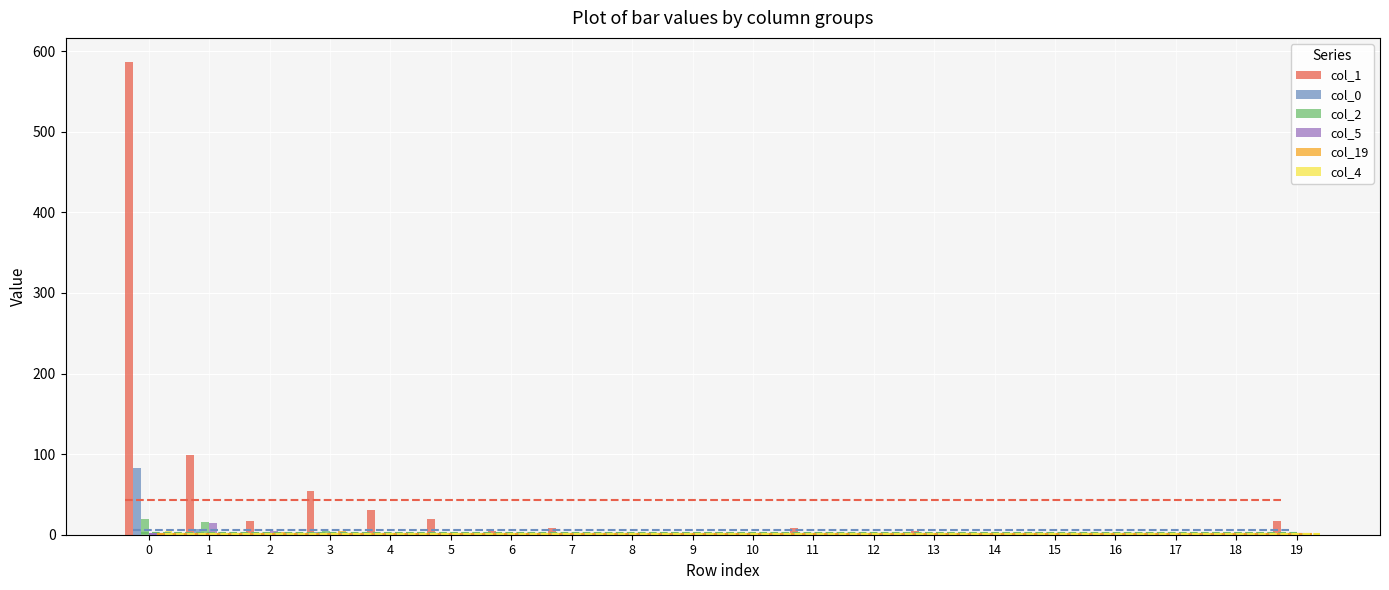

At how many categories does at least one series exceed 294?

1